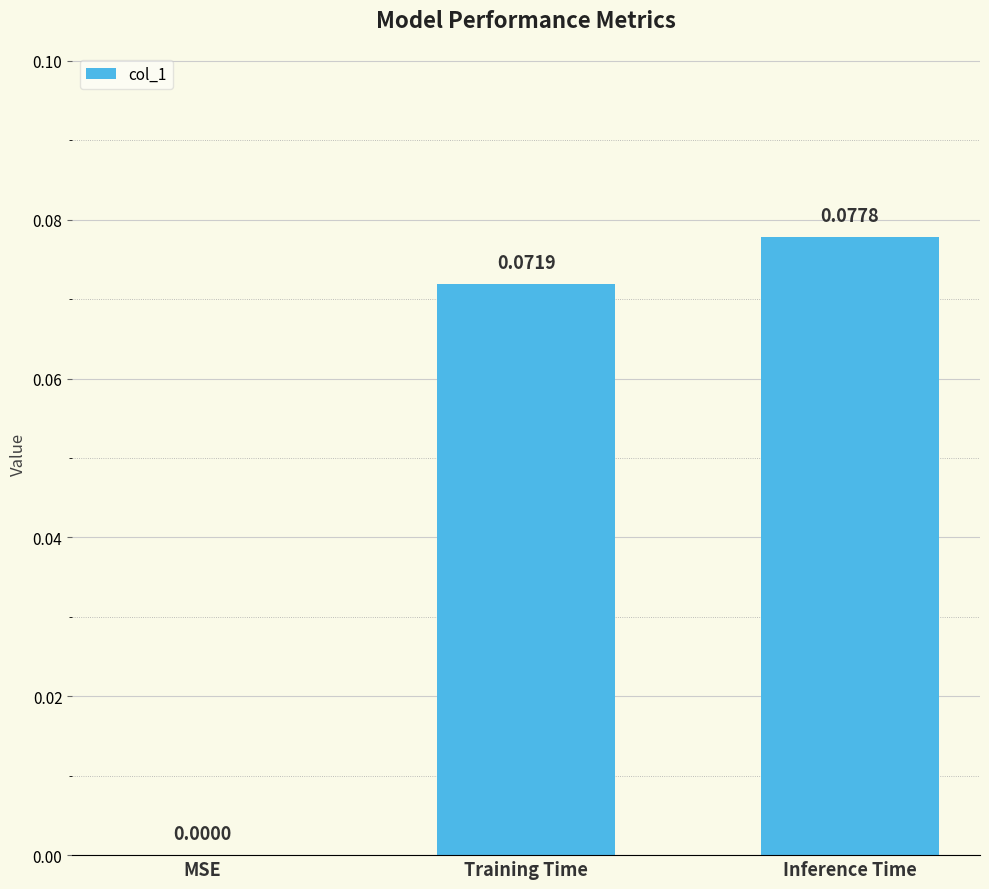

At which label is the value closest to 0?

MSE